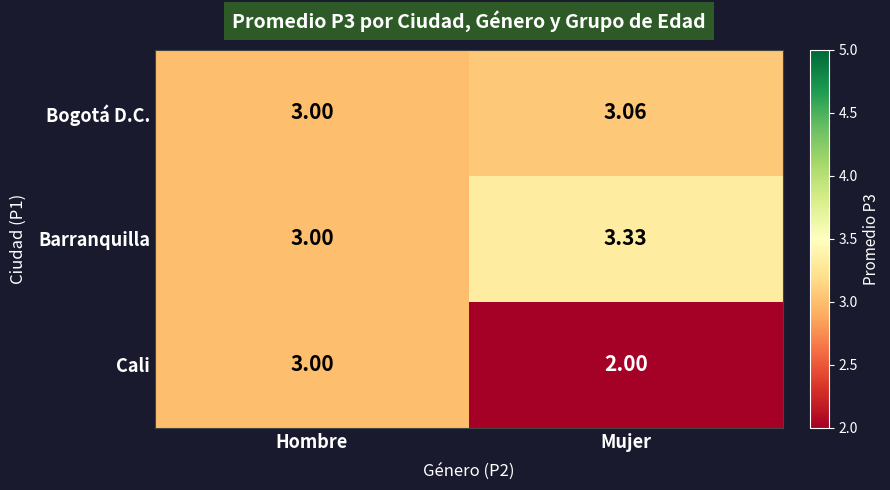

Rank the categories by Barranquilla value from lowest to highest.

Hombre, Mujer